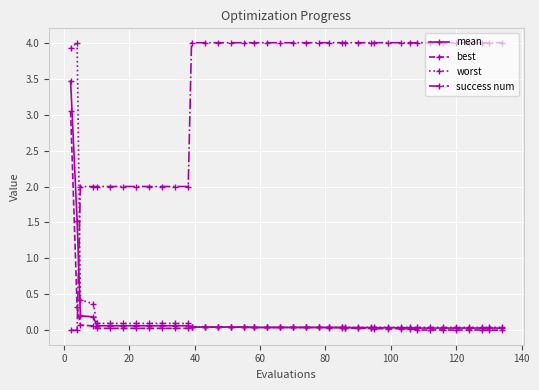

What are all the series names shown in the legend?

mean, best, worst, success num